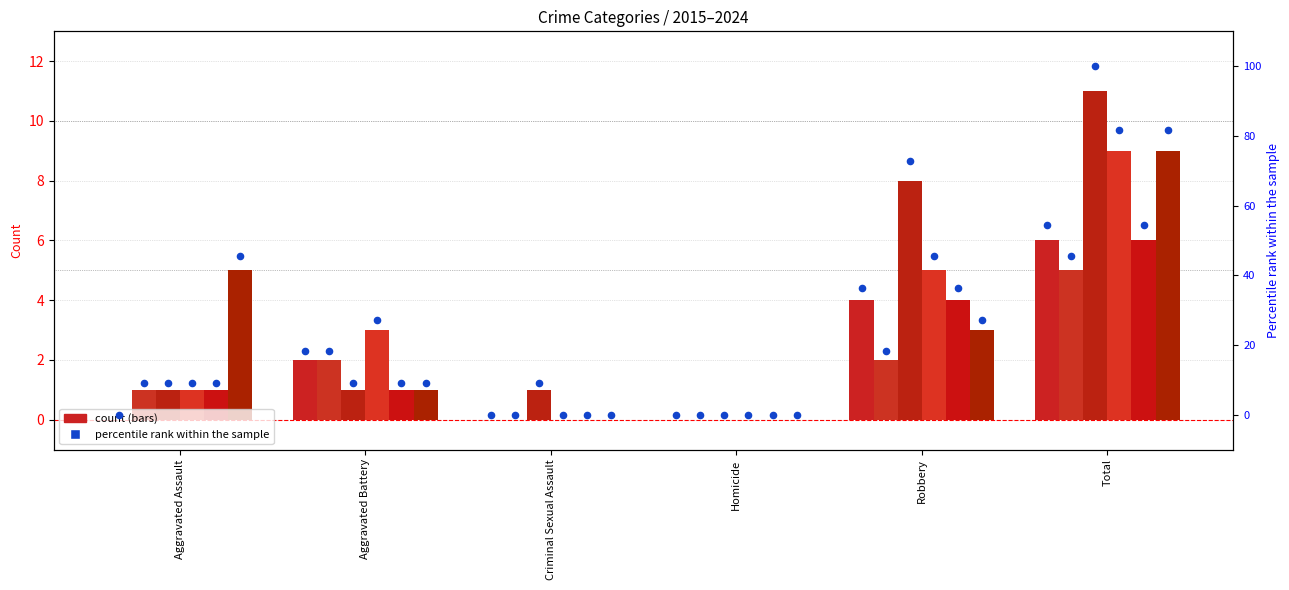

Is the value of 2015 pct at Homicide greater than the value of 2018 pct at Criminal Sexual Assault?

No